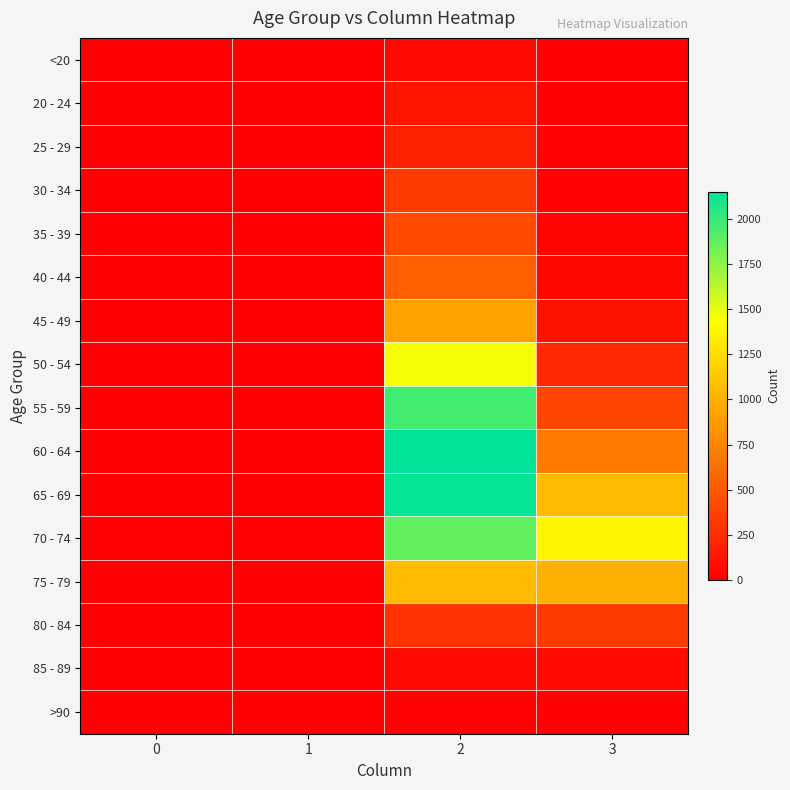

Which series has the largest range (max minus min)?

60 - 64